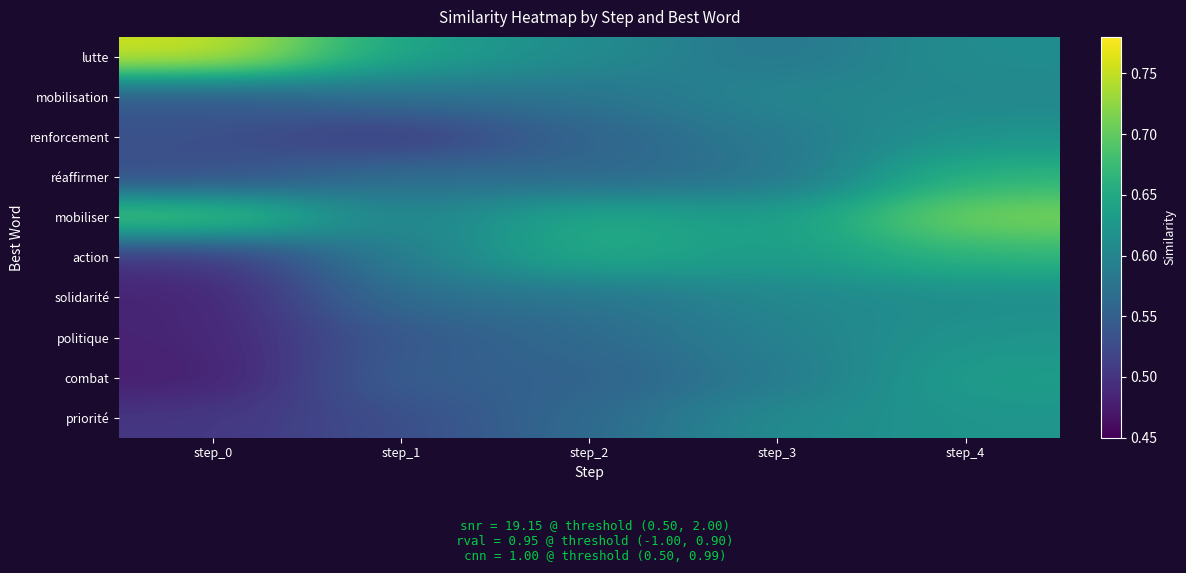

At which category is the sum across all series the highest?

step_4